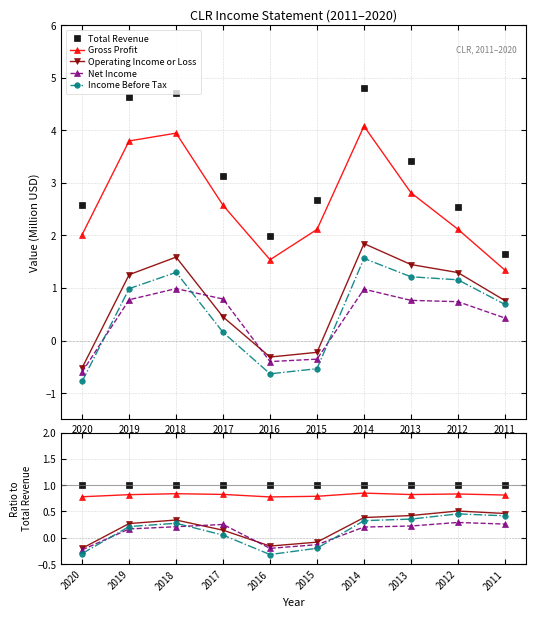

True or false: Total Revenue and Gross Profit intersect in this chart.

False